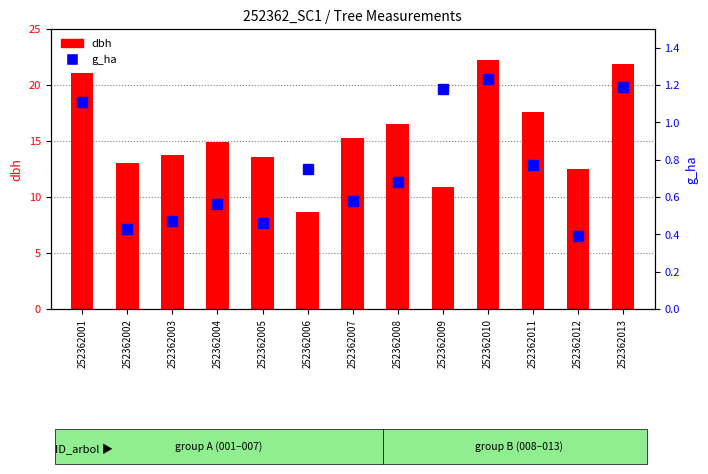

What is the value of the dbh bar at the 8th from the left?

16.5